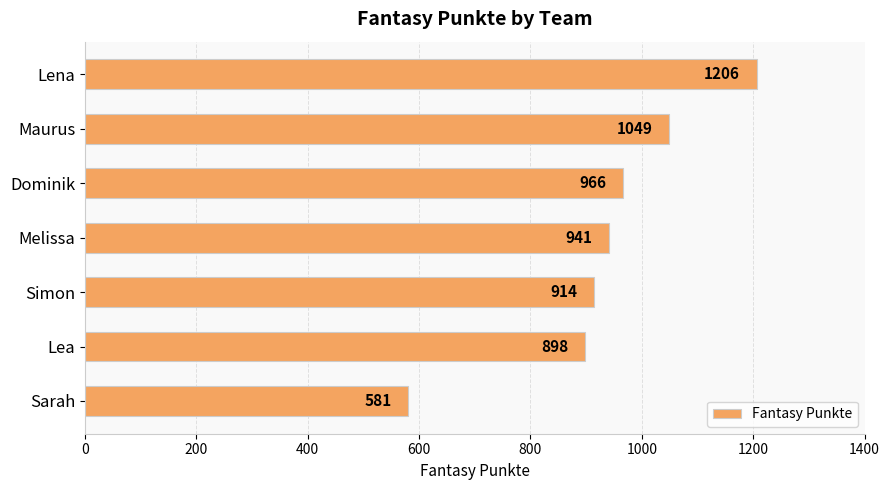

What position from the top is Melissa?

4